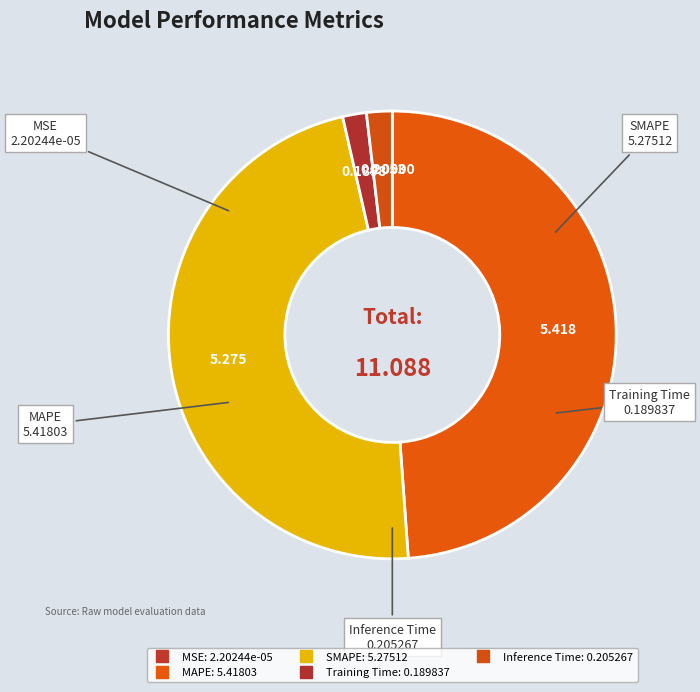

To the nearest percent, what is the combined percentage of MSE and Inference Time?

2%